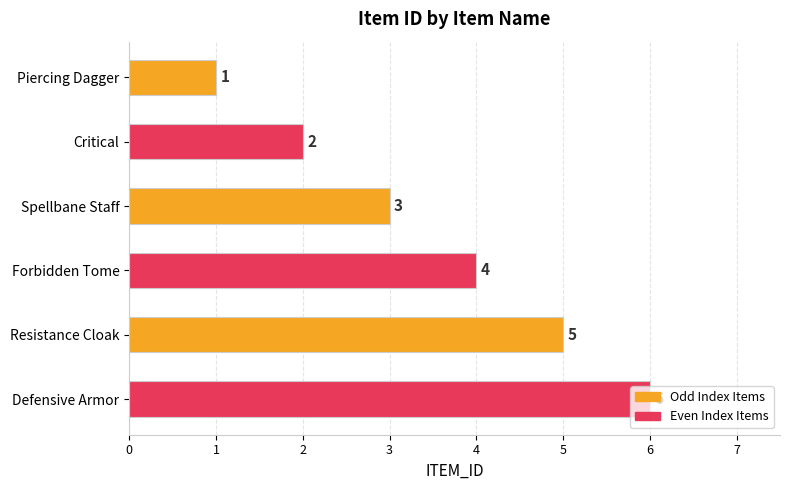

At which label is the value closest to 3?

Spellbane Staff